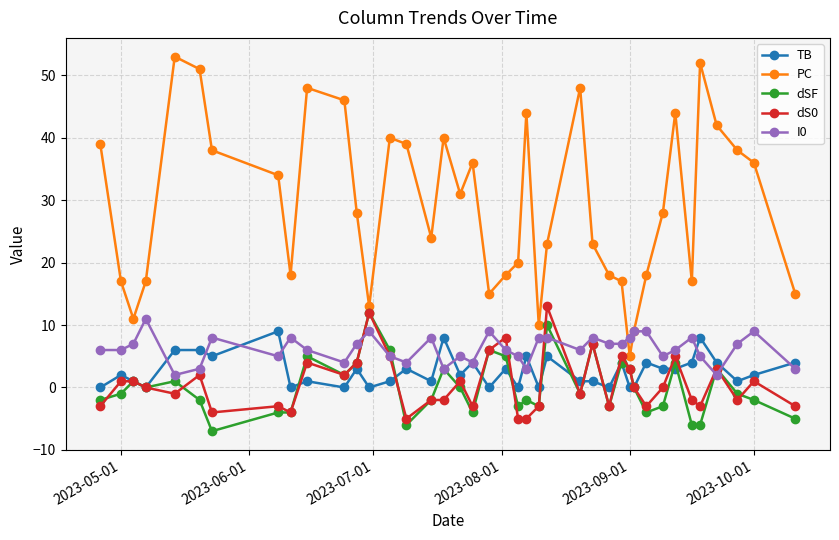

Is this an area chart (filled region under the line)?

No